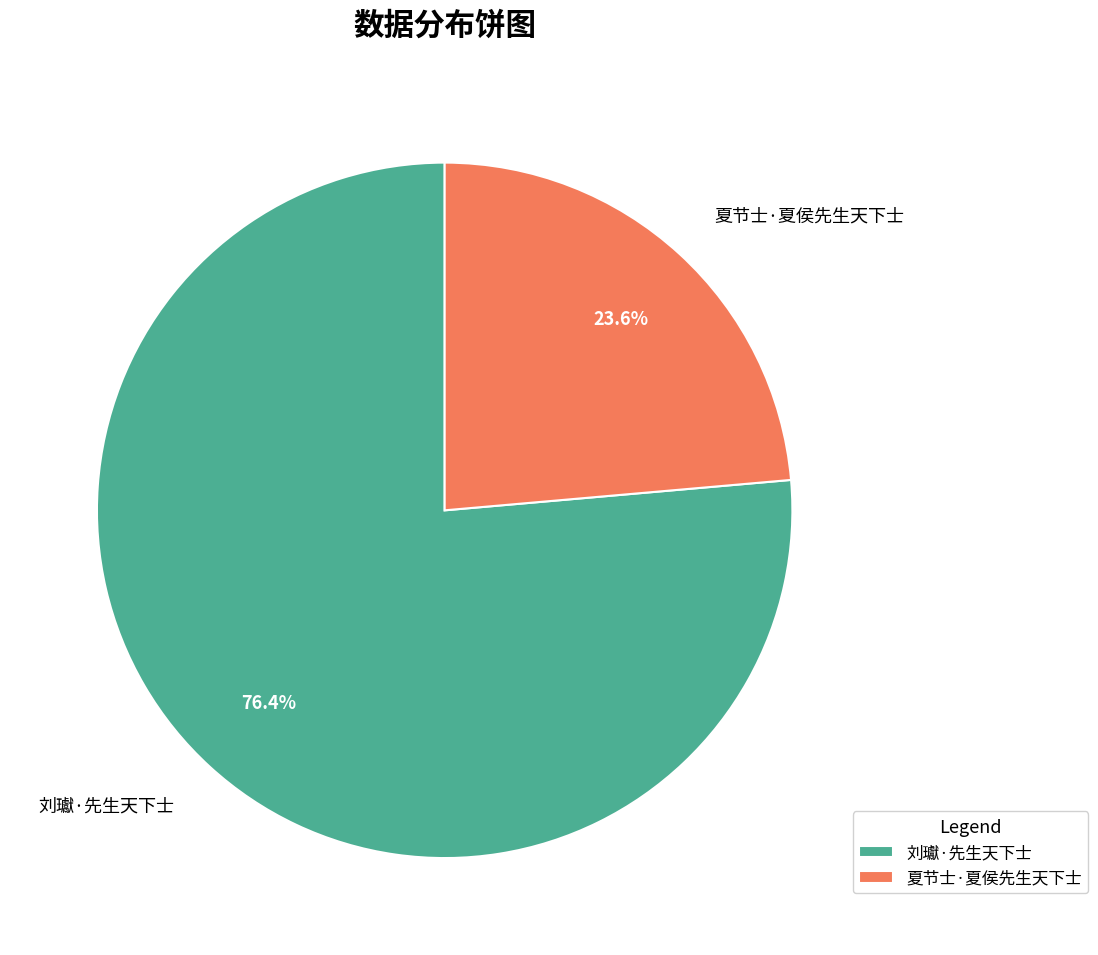

How many segments does this pie chart have?

2